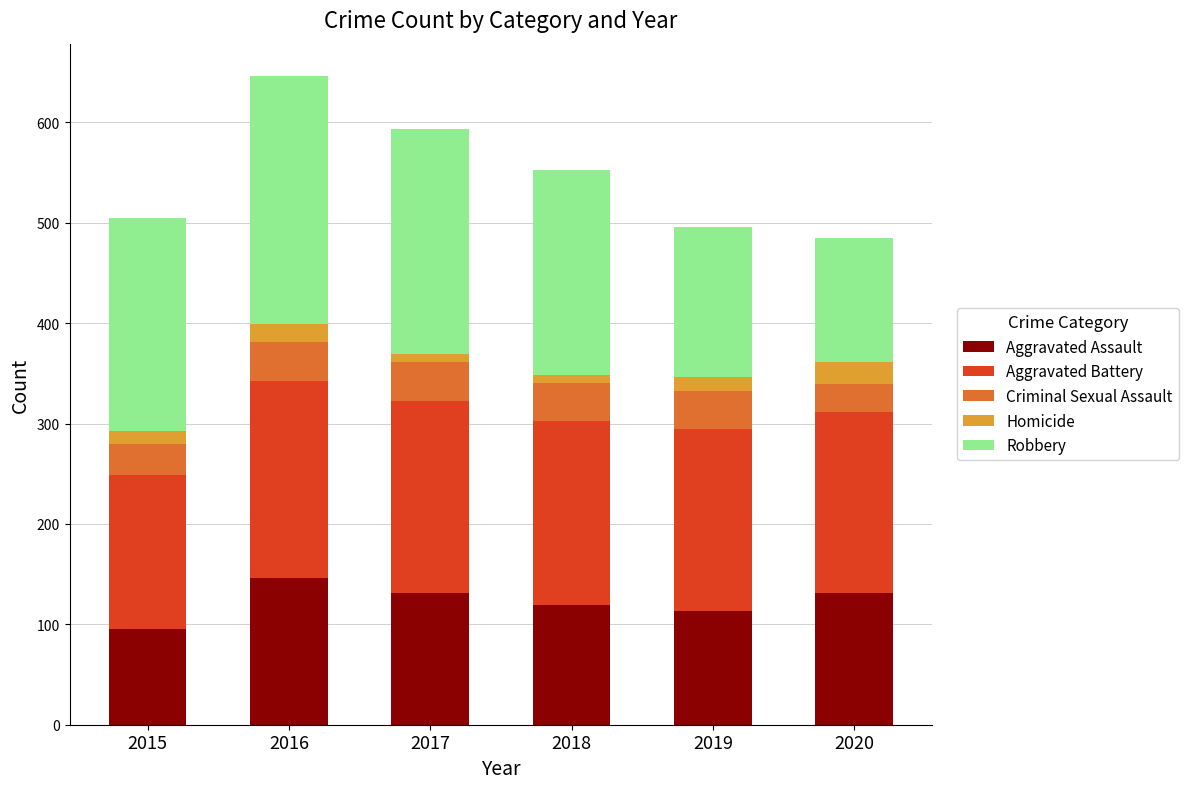

At which label does Aggravated Assault first exceed 131?

2016